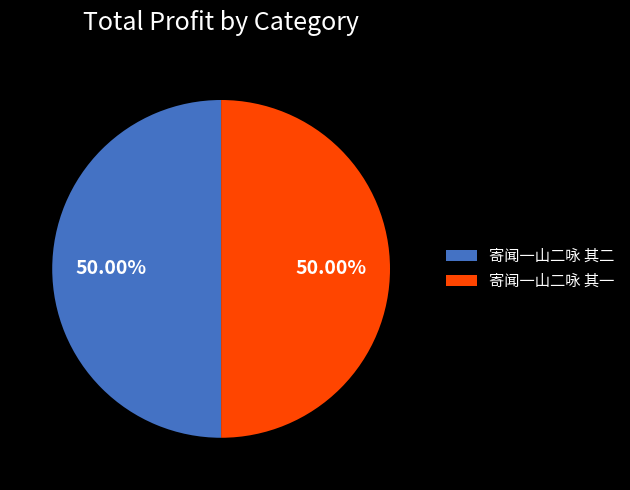

To the nearest percent, what is the combined percentage of 寄闻一山二咏 其一 and 寄闻一山二咏 其二?

100%